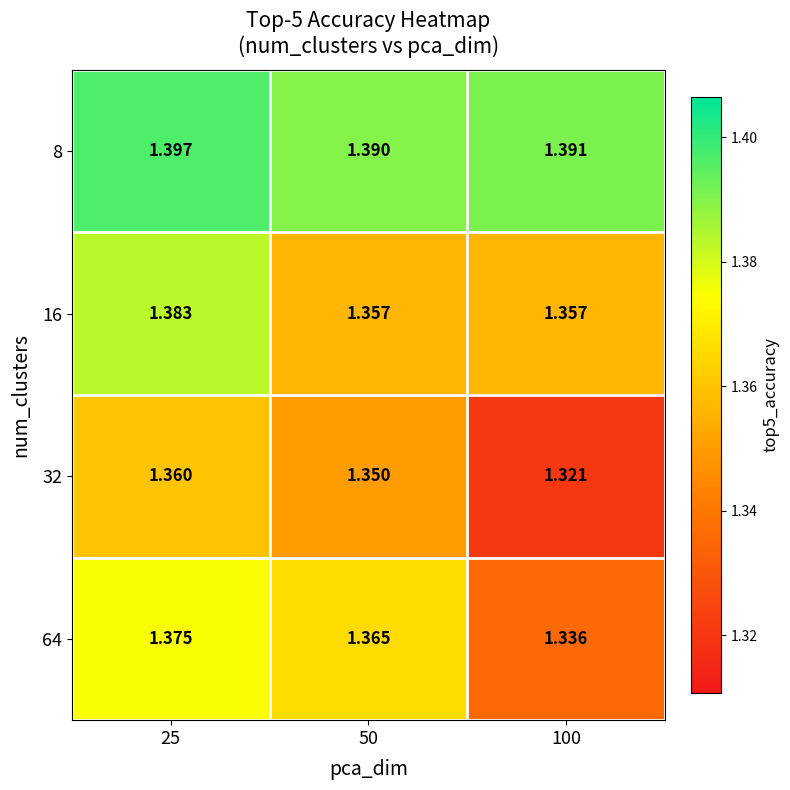

Which has a higher value, 100 or 50?

100